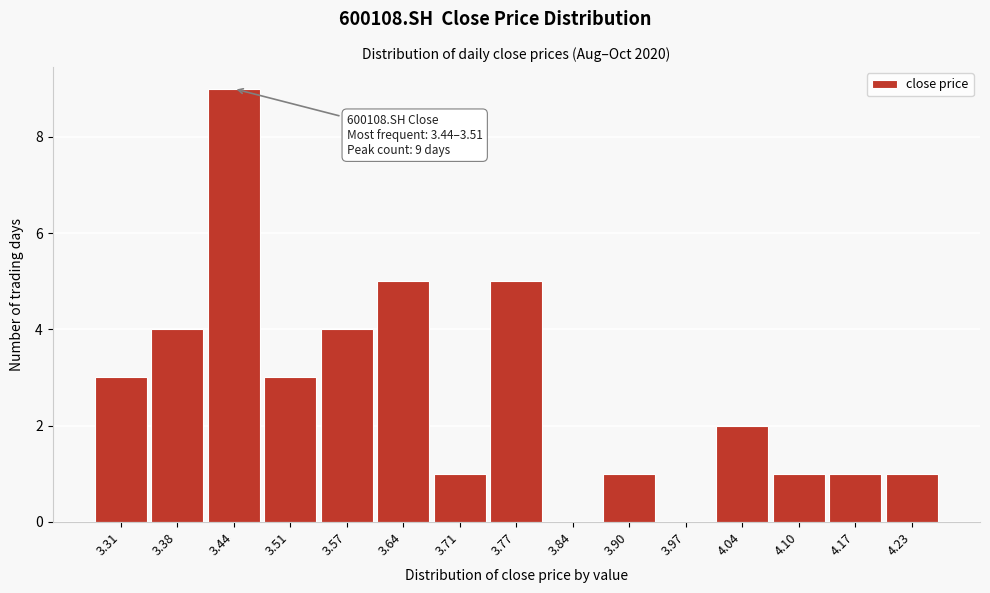

Reading right to left, list all the values displayed in this chart.

4.23=1	4.17=1	4.10=1	4.04=2	3.97=0	3.90=1	3.84=0	3.77=5	3.71=1	3.64=5	3.57=4	3.51=3	3.44=9	3.38=4	3.31=3